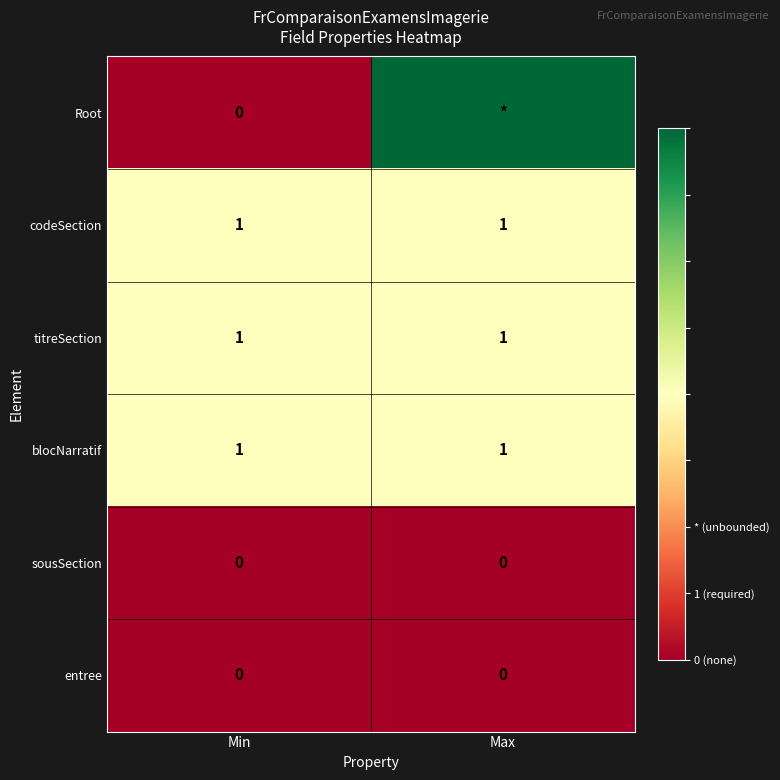

Is the value of codeSection at Min greater than the value of Root at Min?

Yes